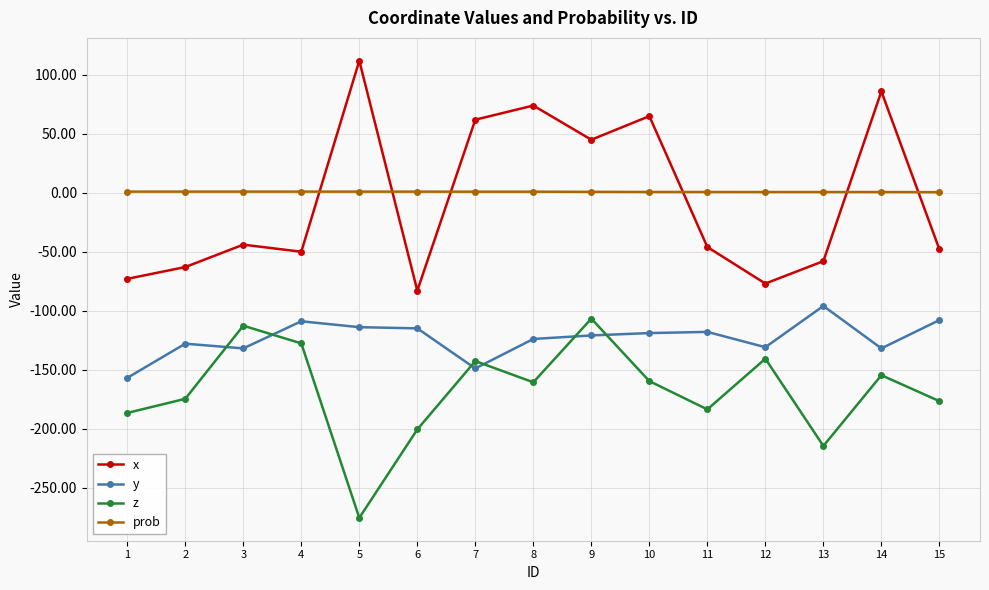

How many intersections are there between x and prob?

6